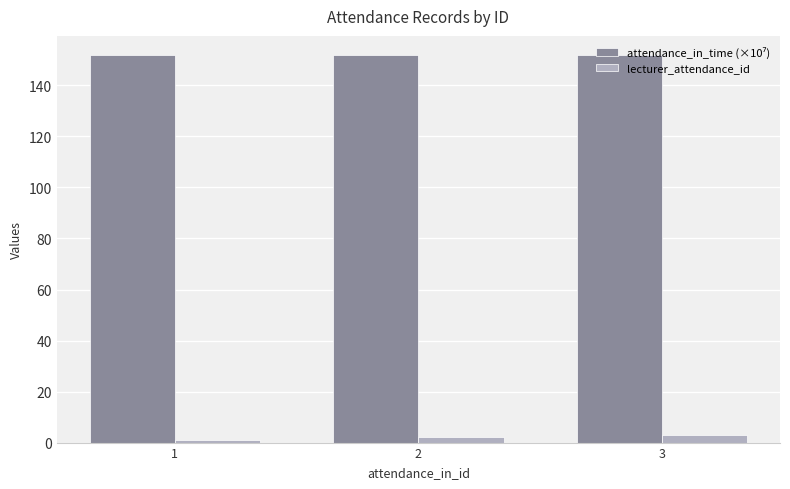

How many data points does each series have?

3